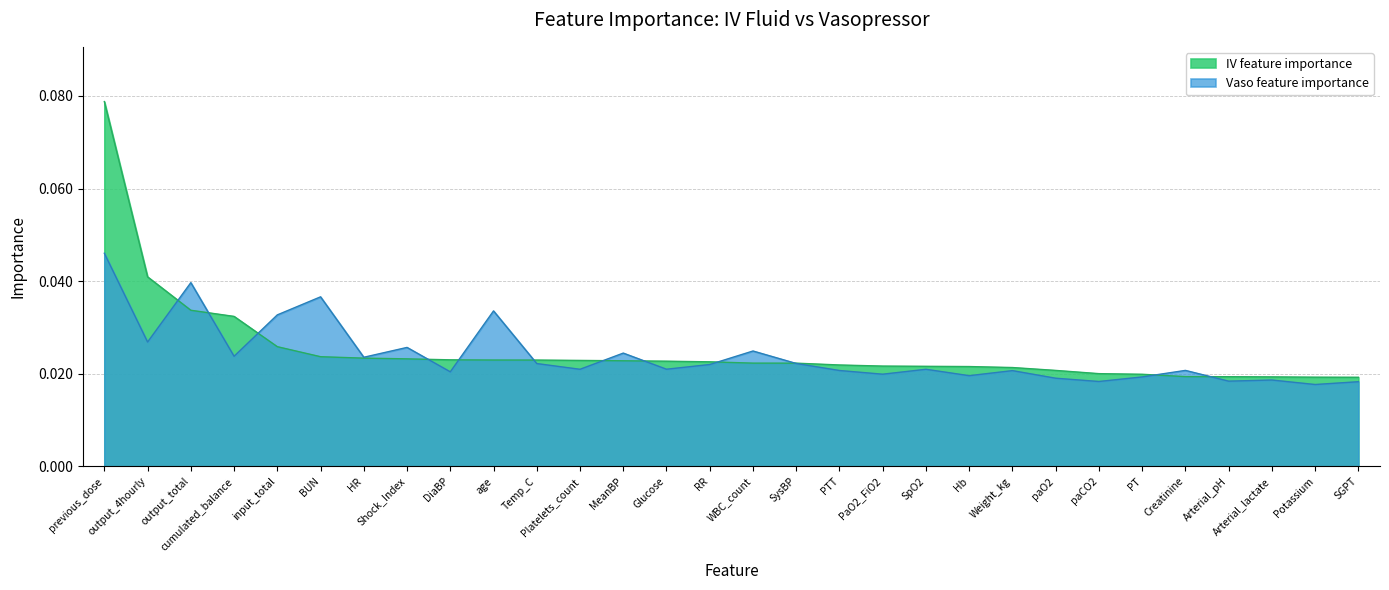

Reading left to right, transcribe all the data shown in this chart.

IV feature importance: 0.1	0.0	0.0	0.0	0.0	0.0	0.0	0.0	0.0	0.0	0.0	0.0	0.0	0.0	0.0	0.0	0.0	0.0	0.0	0.0	0.0	0.0	0.0	0.0	0.0	0.0	0.0	0.0	0.0	0.0
Vaso feature importance: 0.0	0.0	0.0	0.0	0.0	0.0	0.0	0.0	0.0	0.0	0.0	0.0	0.0	0.0	0.0	0.0	0.0	0.0	0.0	0.0	0.0	0.0	0.0	0.0	0.0	0.0	0.0	0.0	0.0	0.0